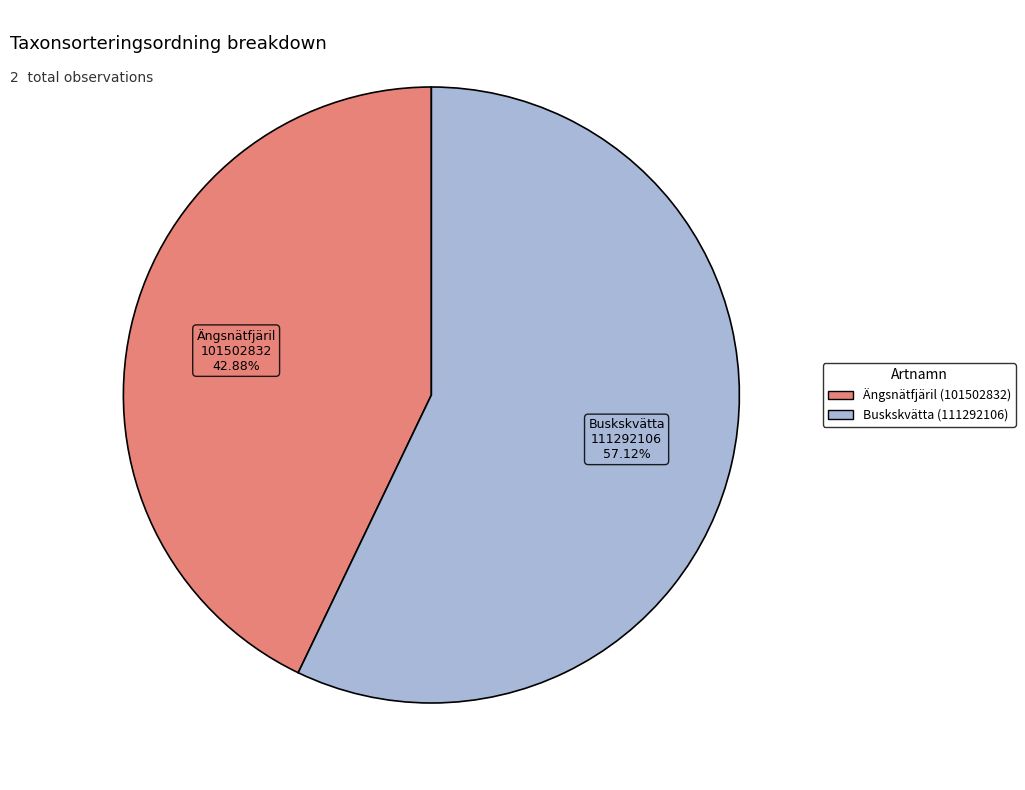

How many slices are in this pie chart?

2